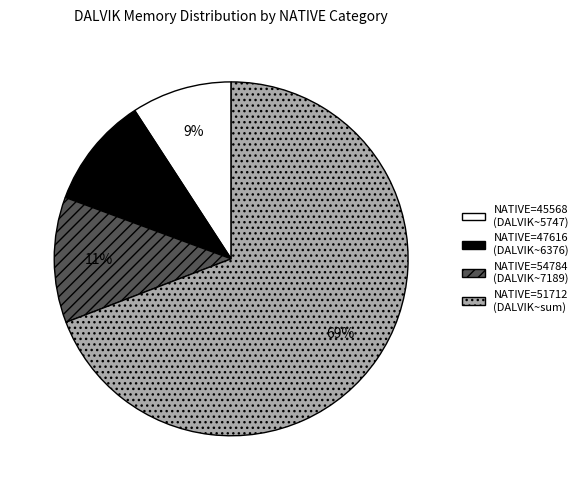

How many slices are in this pie chart?

4